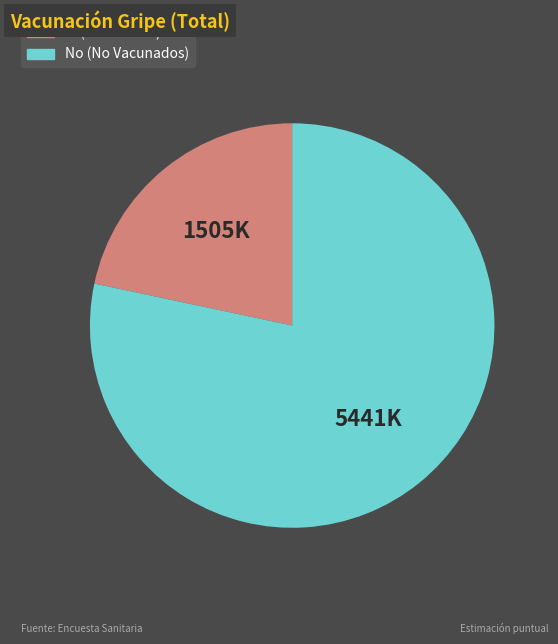

Do Sí (Vacunados) and No (No Vacunados) together represent more than half of the pie?

Yes